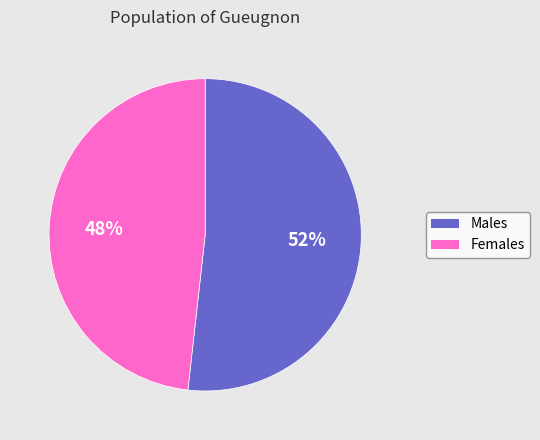

Is there a majority slice in this chart?

Yes